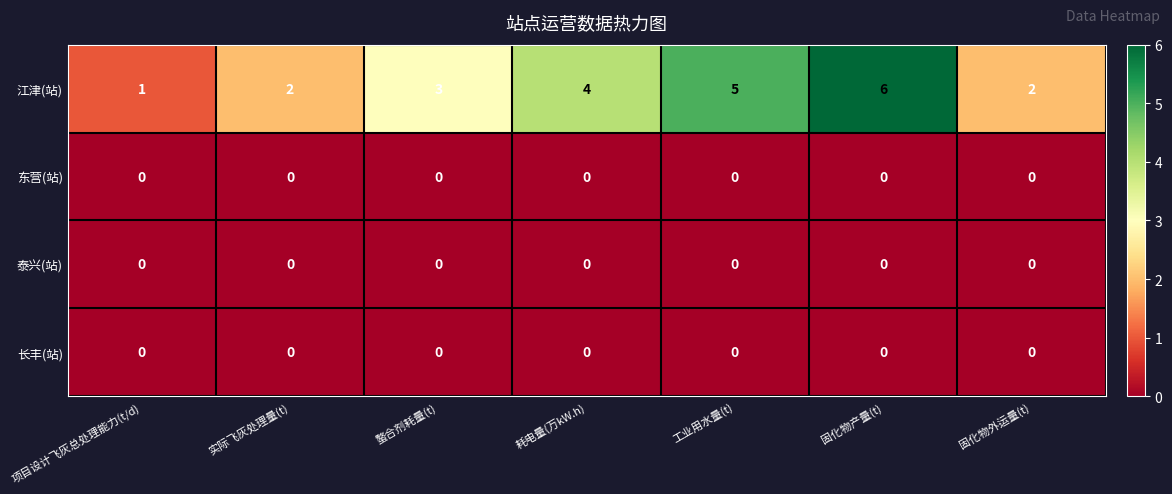

Reading left to right, what are all the values shown in this chart?

江津(站): 项目设计飞灰总处理能力(t/d)=1	实际飞灰处理量(t)=2	螯合剂耗量(t)=3	耗电量(万kW.h)=4	工业用水量(t)=5	固化物产量(t)=6	固化物外运量(t)=2
东营(站): 项目设计飞灰总处理能力(t/d)=0	实际飞灰处理量(t)=0	螯合剂耗量(t)=0	耗电量(万kW.h)=0	工业用水量(t)=0	固化物产量(t)=0	固化物外运量(t)=0
泰兴(站): 项目设计飞灰总处理能力(t/d)=0	实际飞灰处理量(t)=0	螯合剂耗量(t)=0	耗电量(万kW.h)=0	工业用水量(t)=0	固化物产量(t)=0	固化物外运量(t)=0
长丰(站): 项目设计飞灰总处理能力(t/d)=0	实际飞灰处理量(t)=0	螯合剂耗量(t)=0	耗电量(万kW.h)=0	工业用水量(t)=0	固化物产量(t)=0	固化物外运量(t)=0